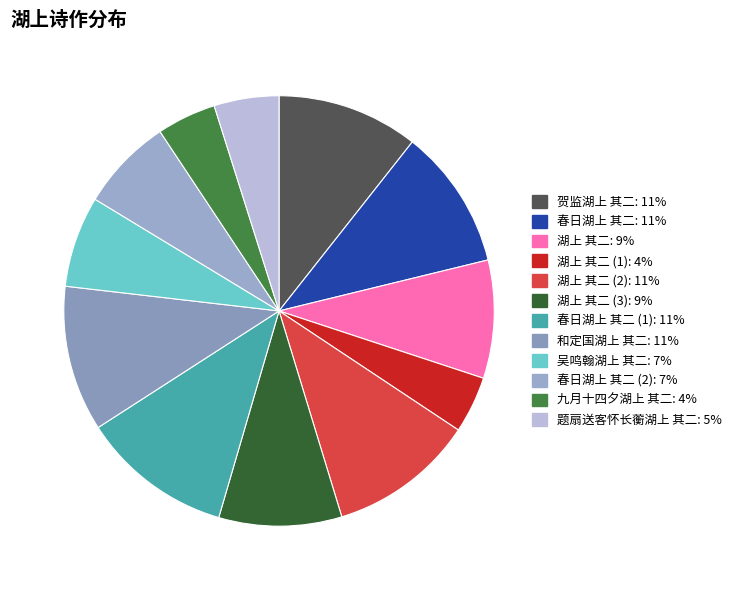

Is there any slice that represents more than half of the pie?

No